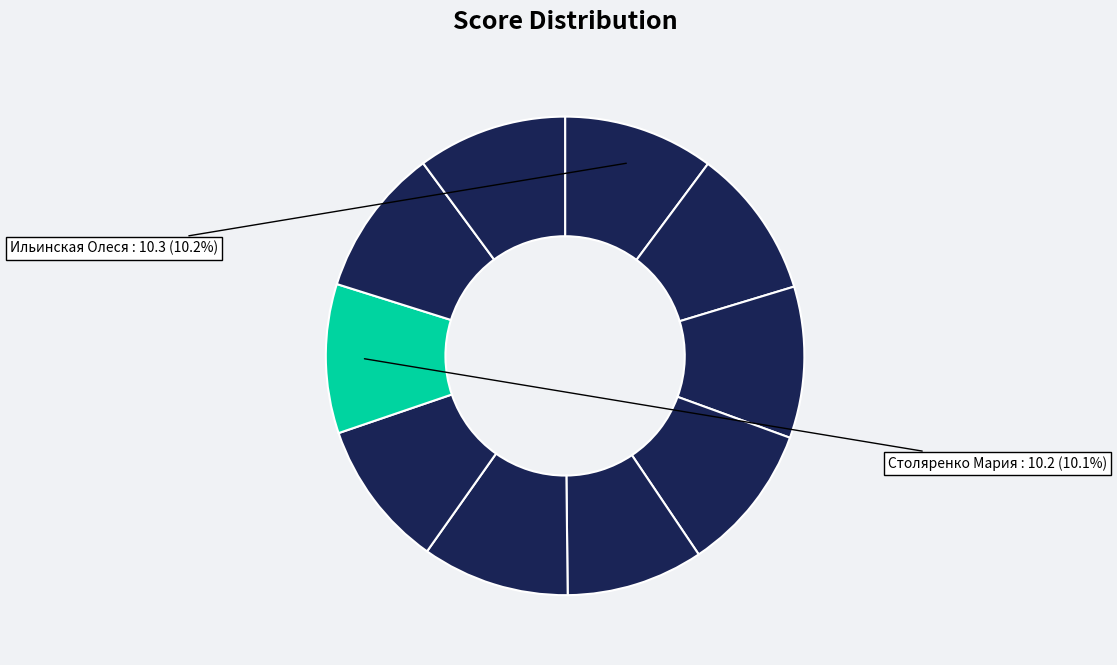

Rank the categories by value from highest to lowest.

Елизарова Анна, Ильинская Олеся, Ностаева Арина, Кузнецов Никита, Столяренко Мария, Якимчиков Максим, Латыпова Галия, Староватых Юлия, Левин Евгений, Никулина Ирина